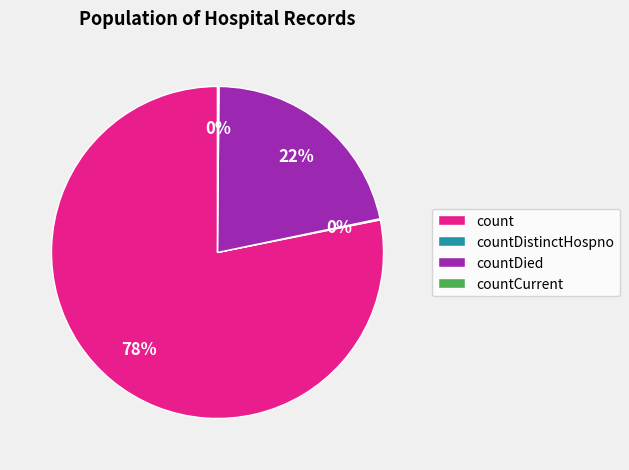

Which category has the biggest portion of the pie?

count